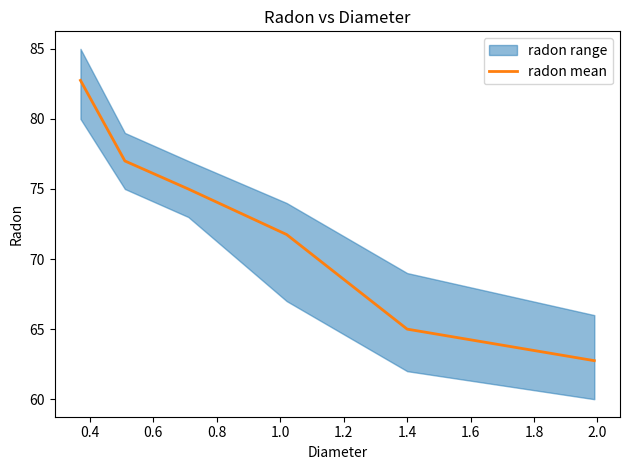

What is the highest value of the radon mean series?

82.8